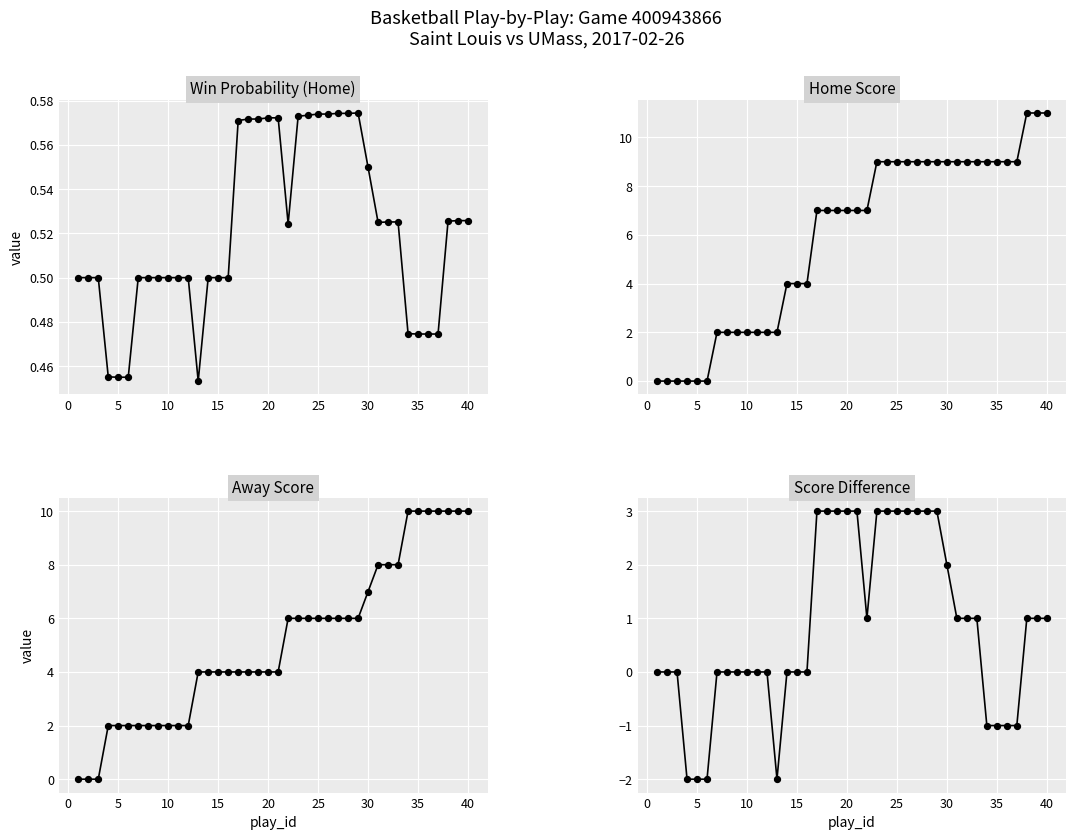

Which series has the largest total across all categories?

home_score